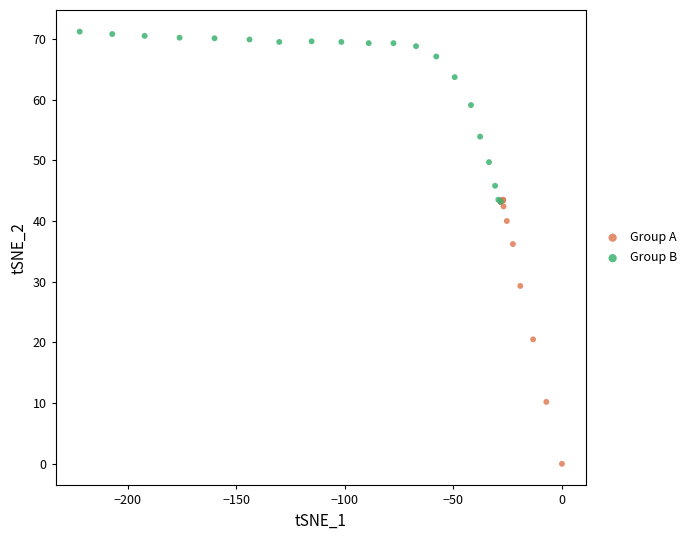

Which series contains the lowest Y value?

Group A